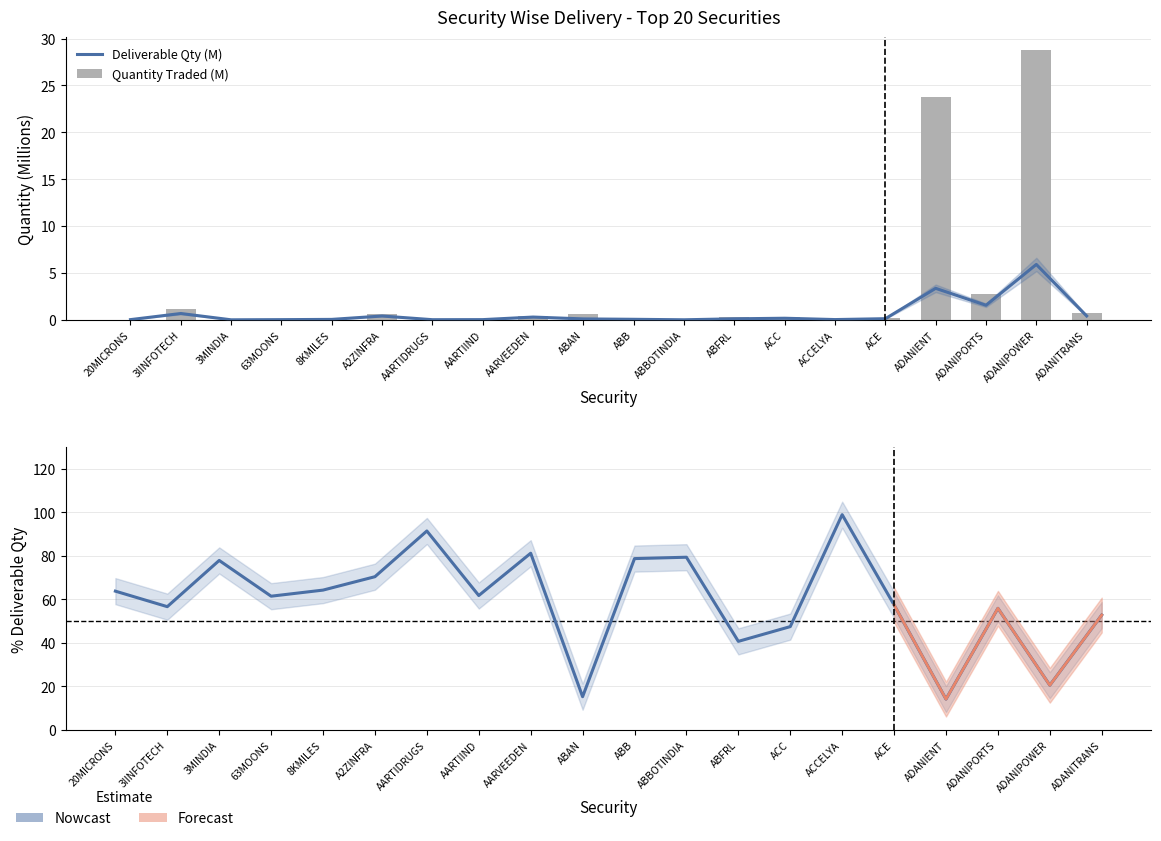

Which series has the widest spread of values?

% Deliverable